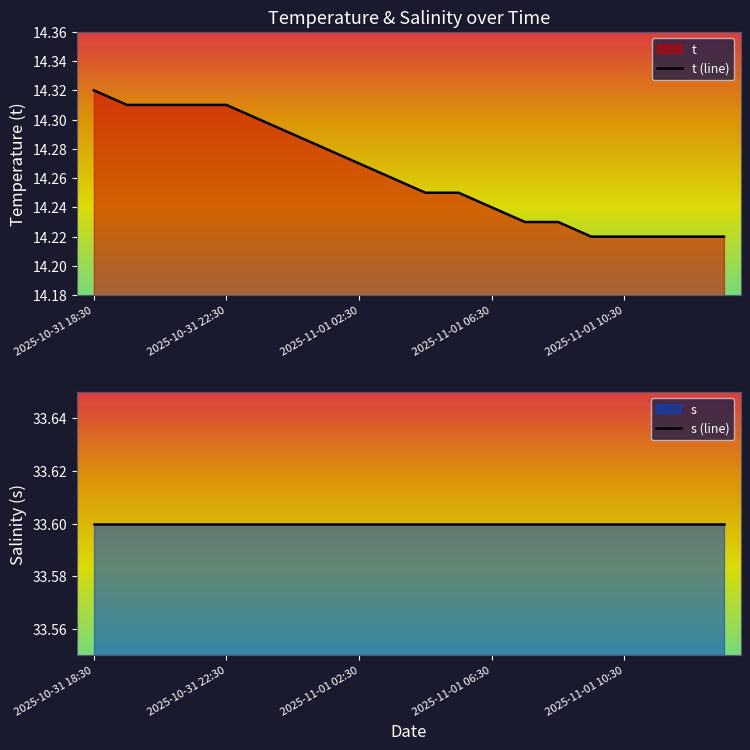

True or false: t (line) has a value of 24.0 at 2025-11-01 02:30.

False